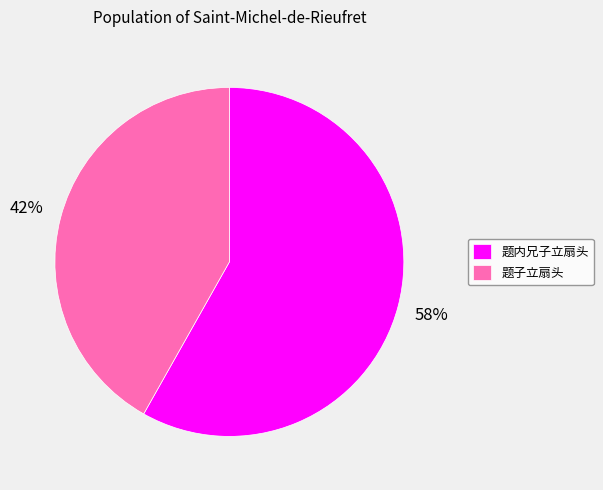

To the nearest percent, what is the difference between the 题子立扇头 and 题内兄子立扇头 slice percentages?

16%